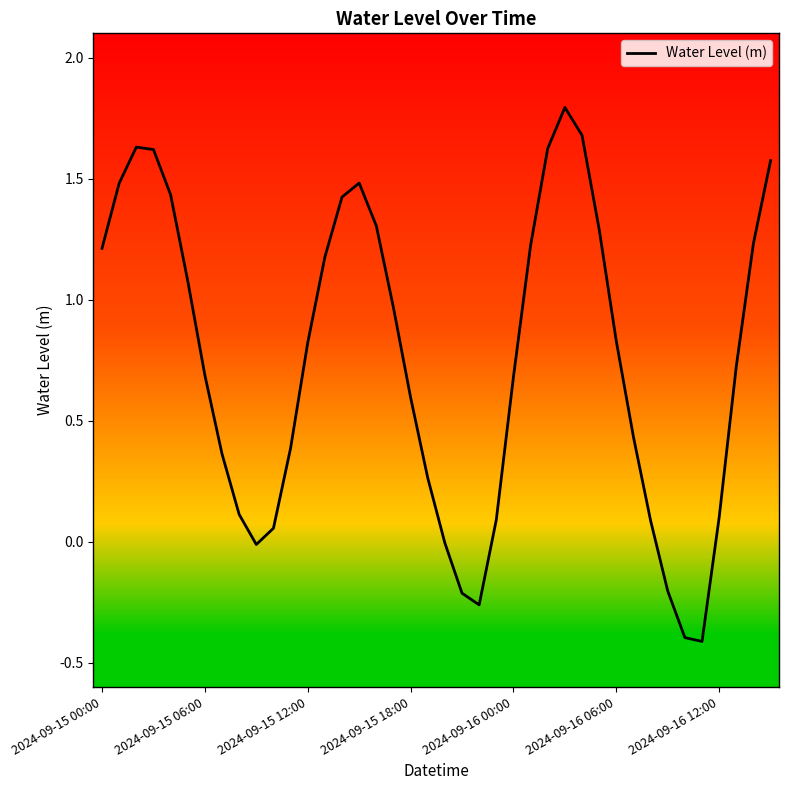

What is the difference between the maximum and minimum values?

2.2